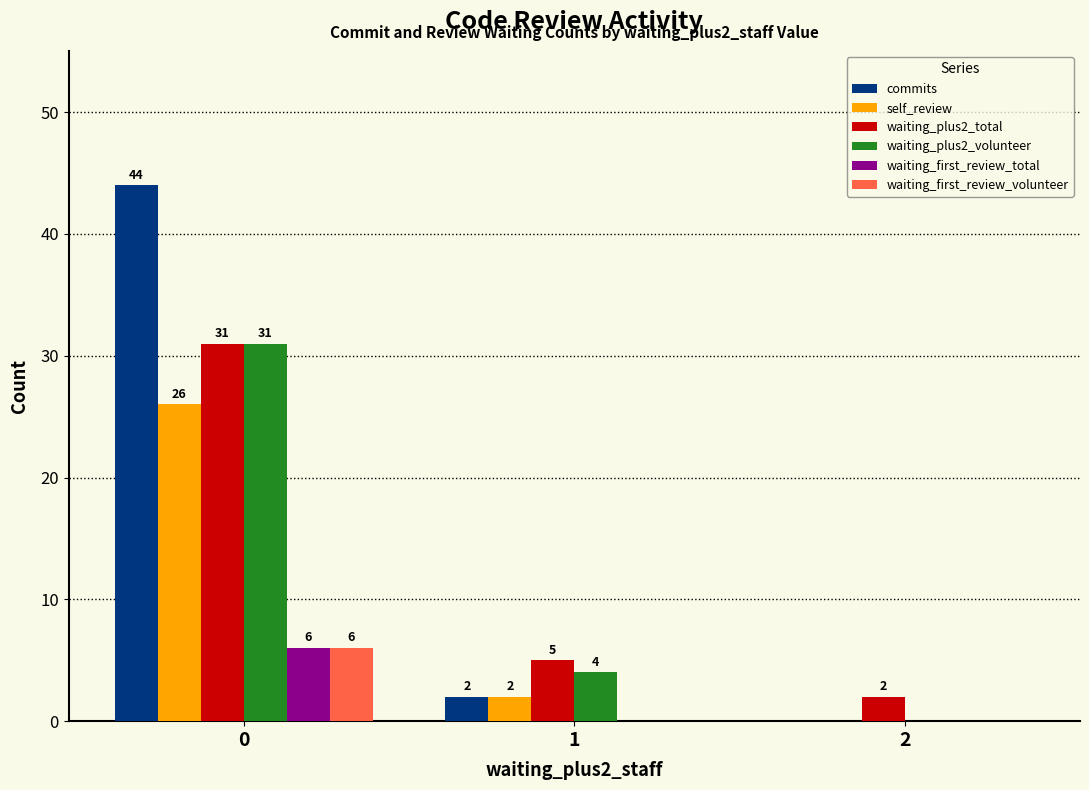

What is the average value of the commits series?

15